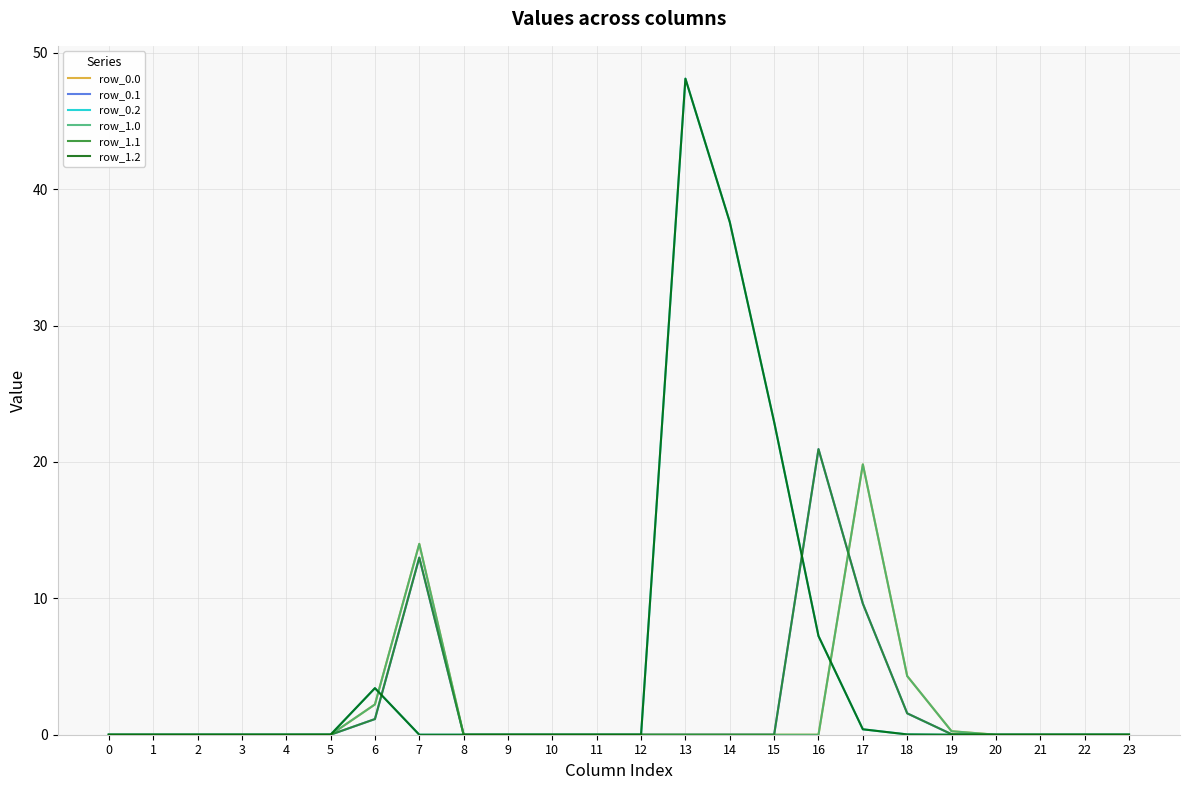

Is this an area chart (filled region under the line)?

No